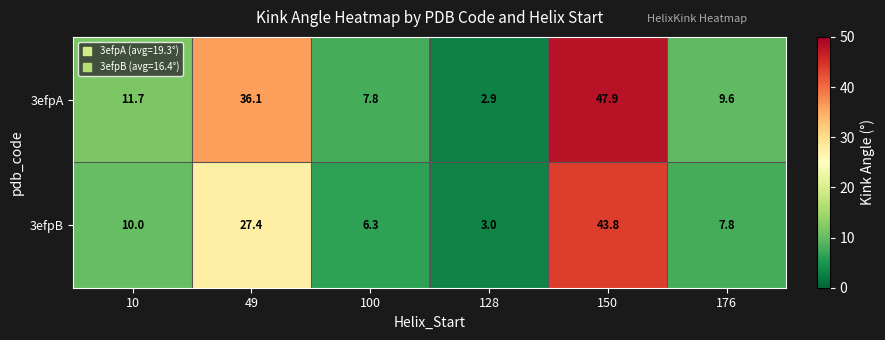

How many distinct data groups are displayed?

2